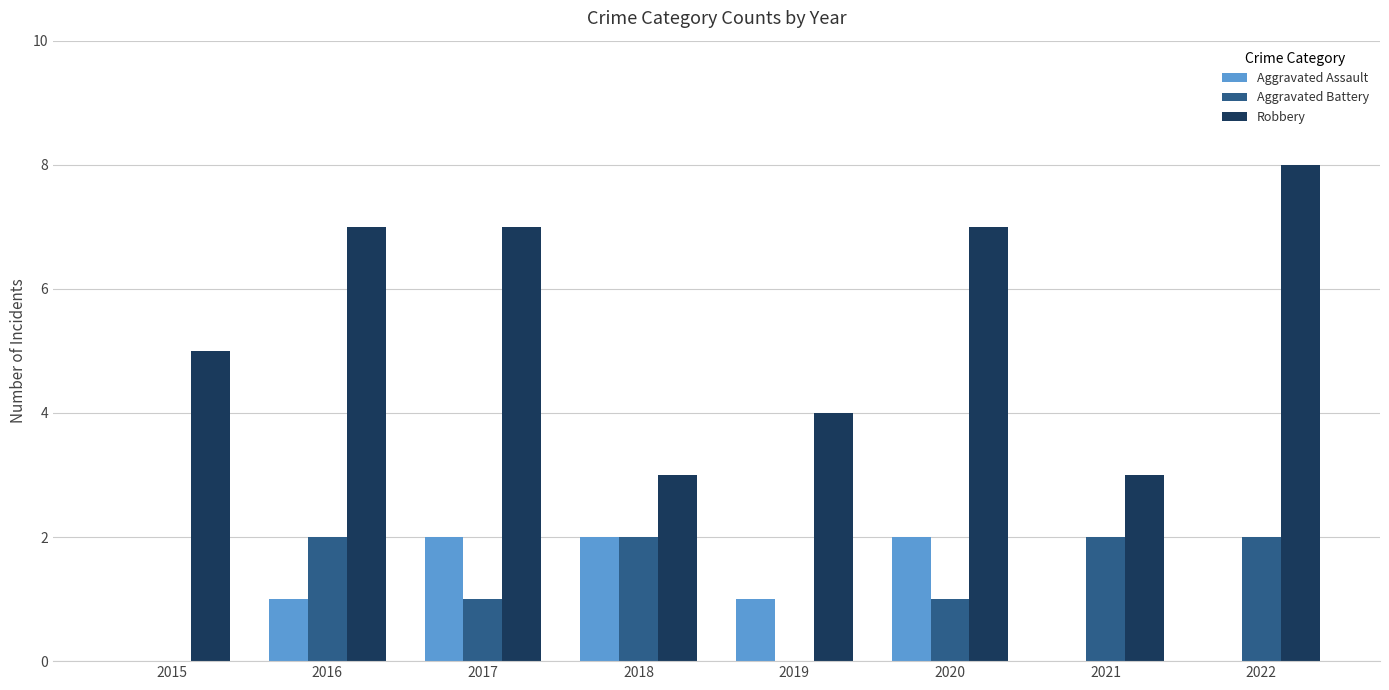

Which series has the widest spread of values?

Robbery